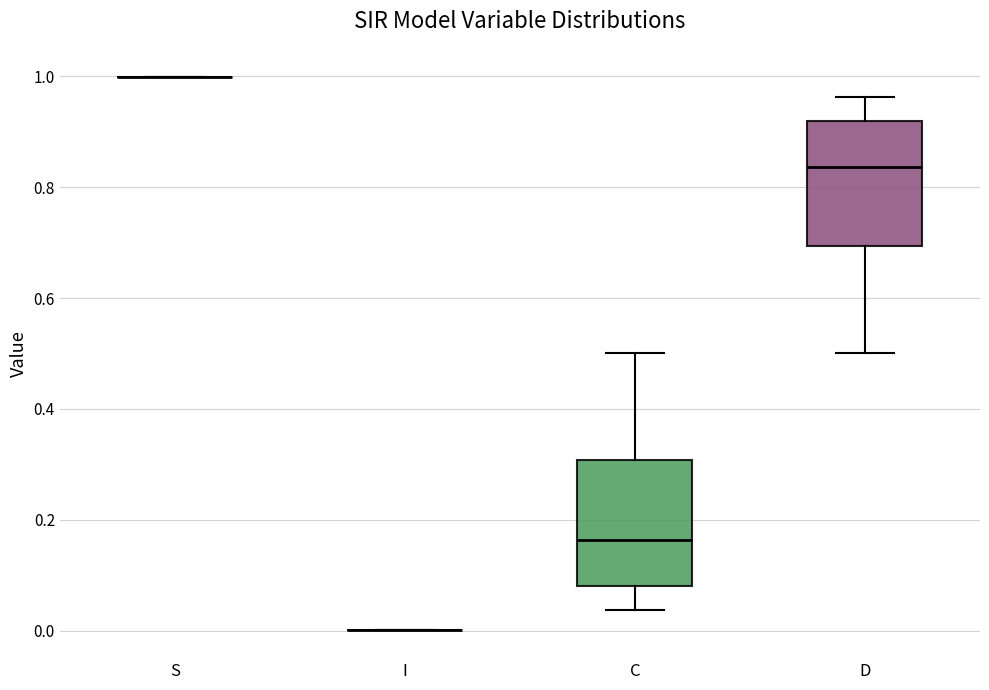

Reading left to right, read every box against the y-axis: the position of its median line, the range the box covers, and the ends of its whiskers. The values are not printed on the chart, so give them approximately, as read against the axis.

S: box collapsed to a line at 1.00, whiskers 1.00 to 1.00
I: box collapsed to a line at 0.00, whiskers 0.00 to 0.00
C: median 0.16, box 0.08 to 0.30, whiskers 0.04 to 0.50
D: median 0.84, box 0.70 to 0.92, whiskers 0.50 to 0.96